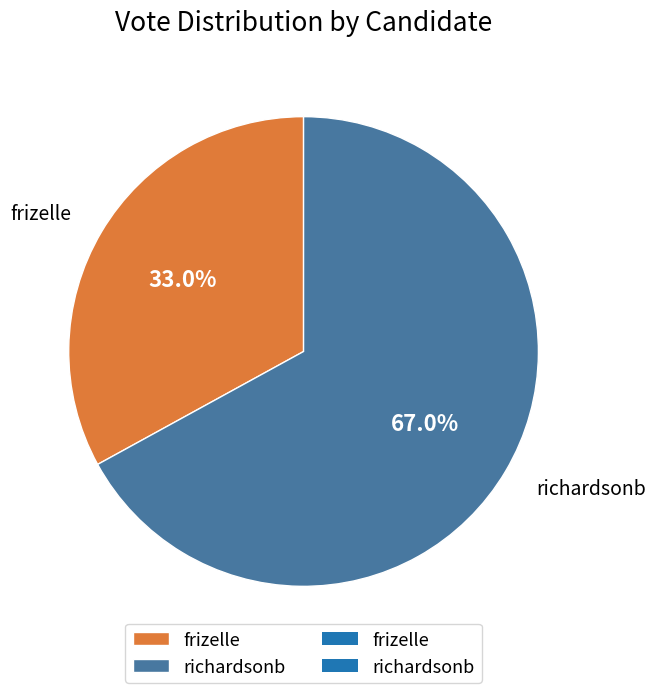

To the nearest percent, what percentage of the pie is frizelle?

33%